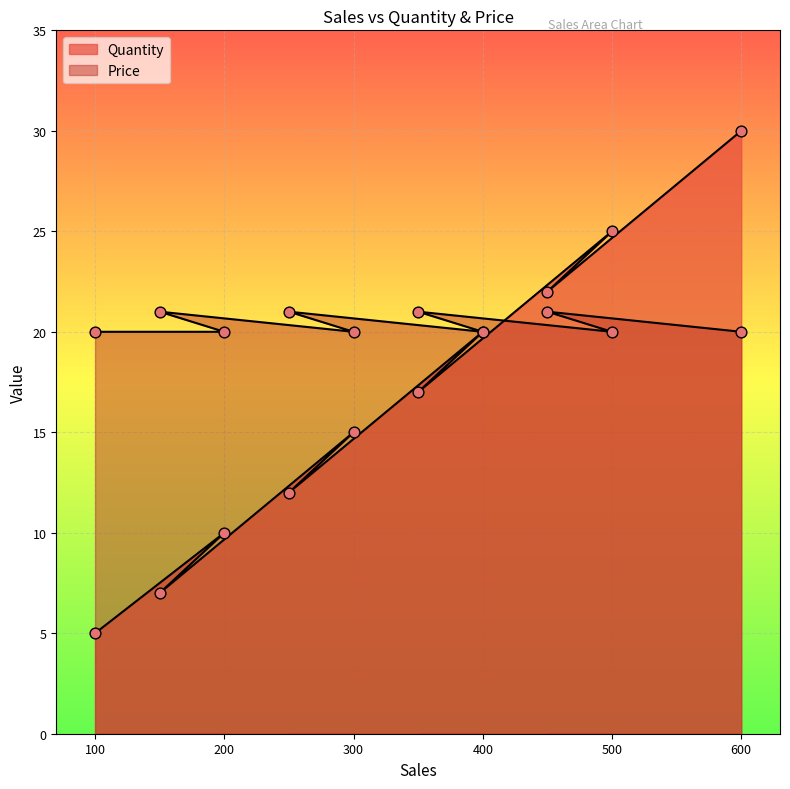

Which series has the largest total across all categories?

Price